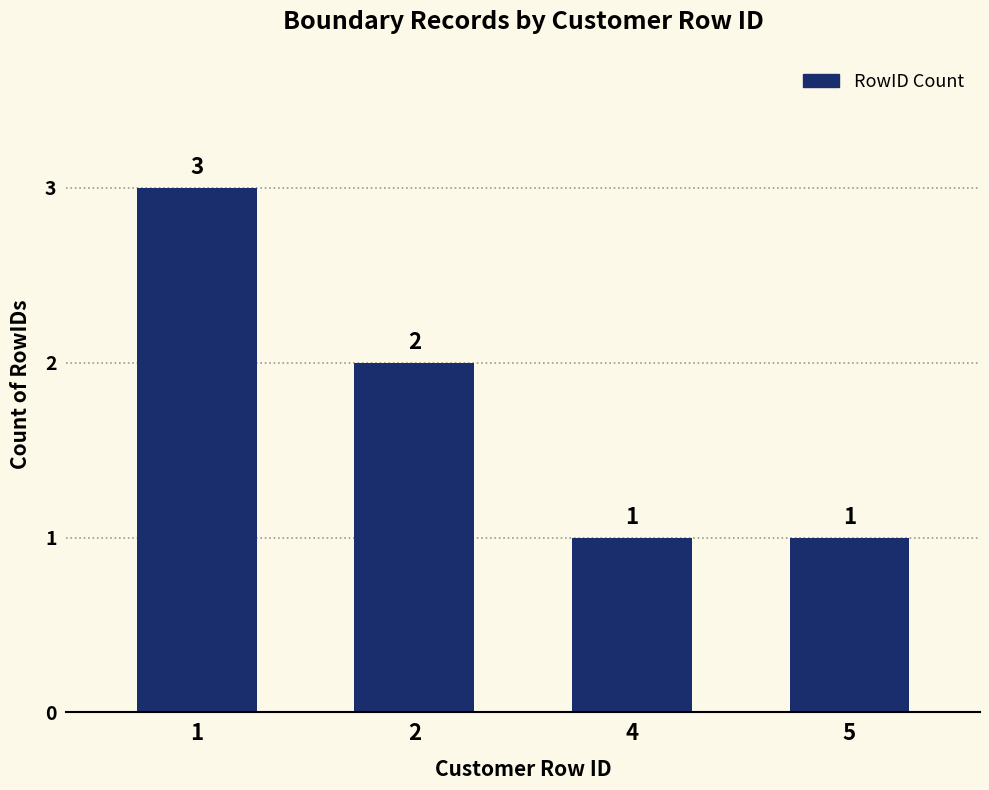

What is the value of the 4th bar from the left?

1